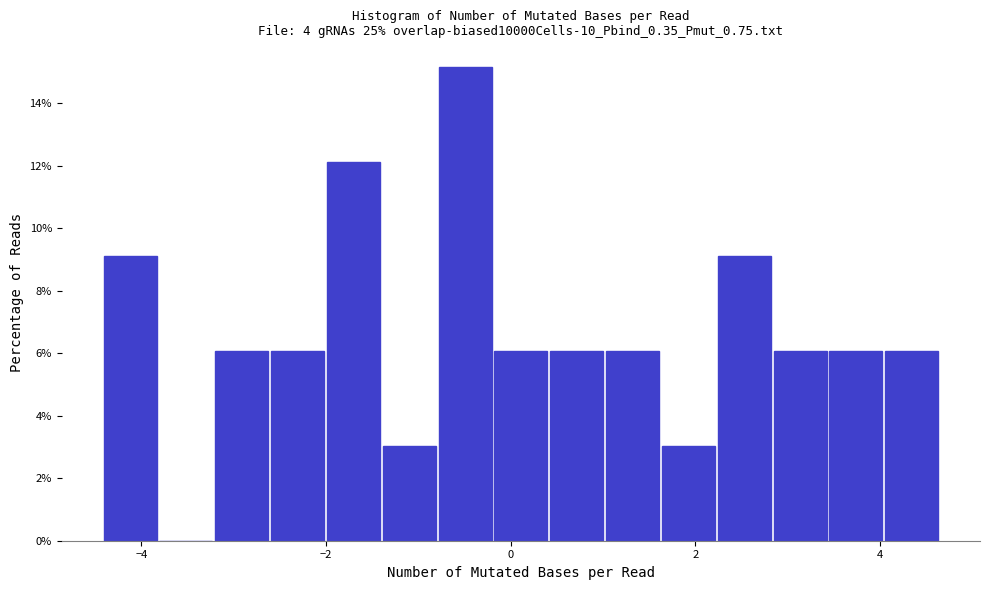

Read against the x-axis, roughly where is the centre of the tallest bar?

-0.4